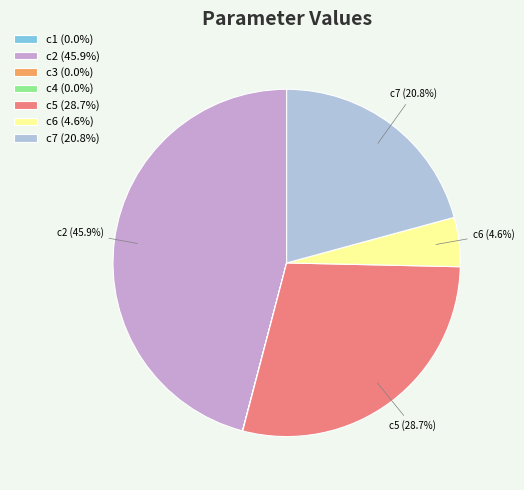

To the nearest percent, what portion does c7 represent?

21%